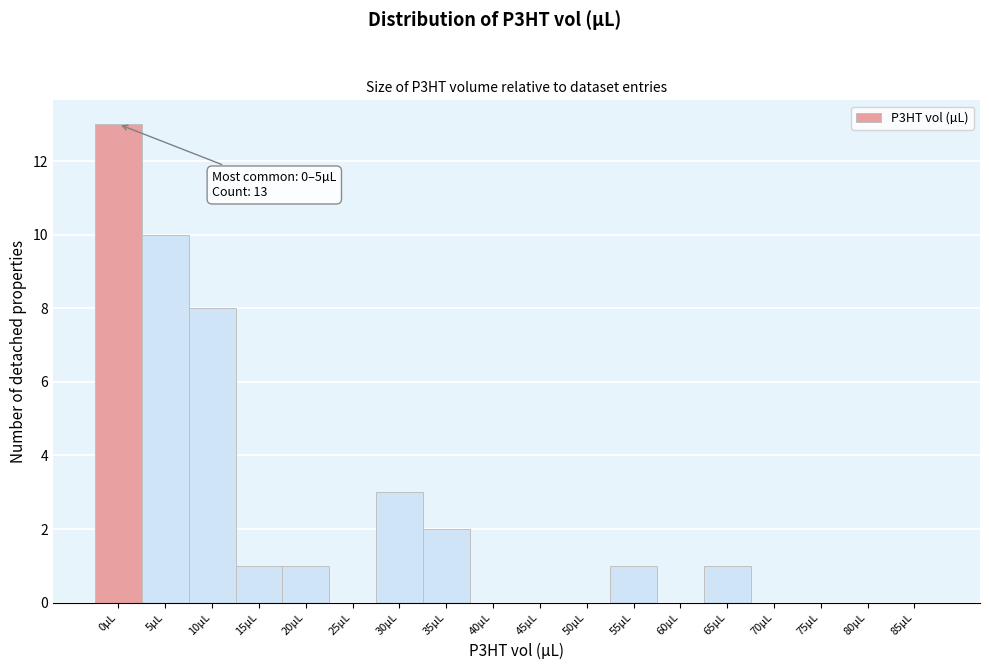

Reading left to right, transcribe all the data shown in this chart.

0µL=13	5µL=10	10µL=8	15µL=1	20µL=1	25µL=0	30µL=3	35µL=2	40µL=0	45µL=0	50µL=0	55µL=1	60µL=0	65µL=1	70µL=0	75µL=0	80µL=0	85µL=0